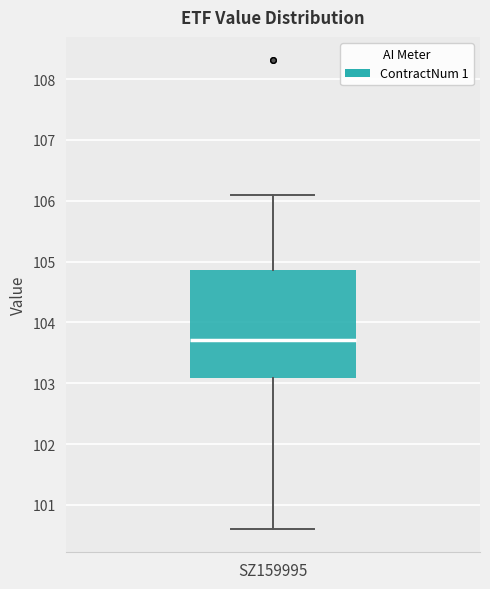

Read this box plot against the y-axis: the position of the median line, the range covered by the box, and the ends of both whiskers. The values are not printed on the chart, so give them approximately, as read against the axis.

median 103.7, box 103.1 to 104.9, whiskers 100.6 to 106.1